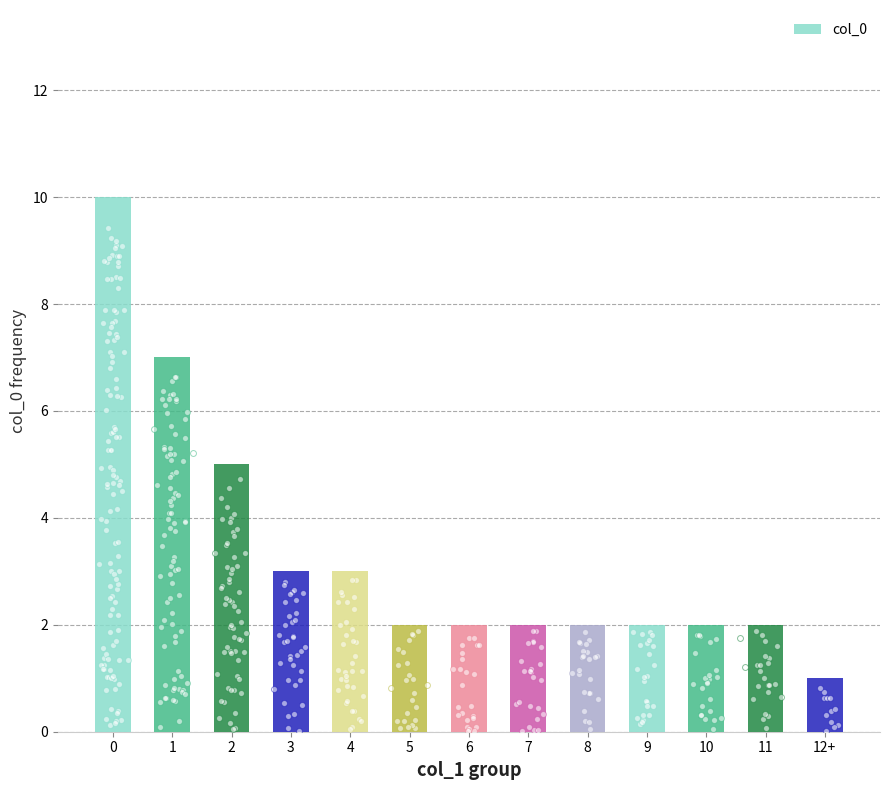

Approximately how many times larger is the value at 2 compared to 0?

0.5